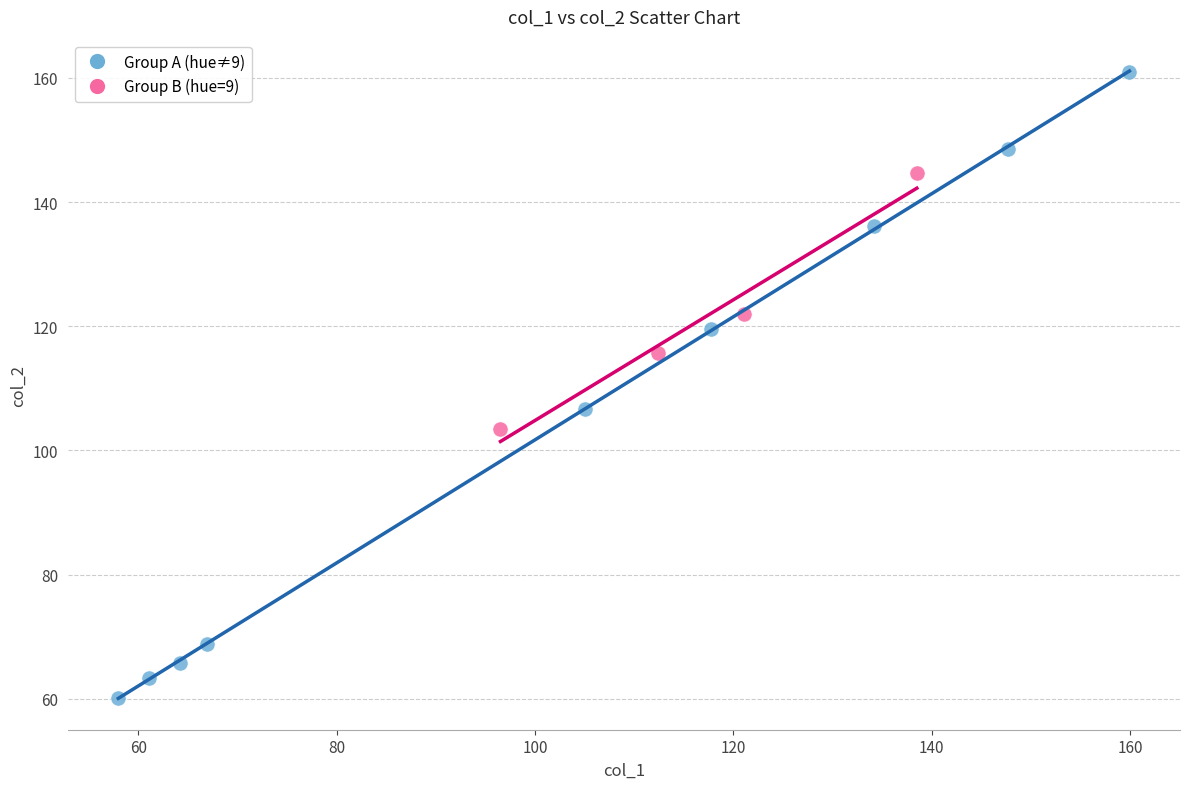

Which series reaches the maximum Y coordinate?

Group A (hue≠9)